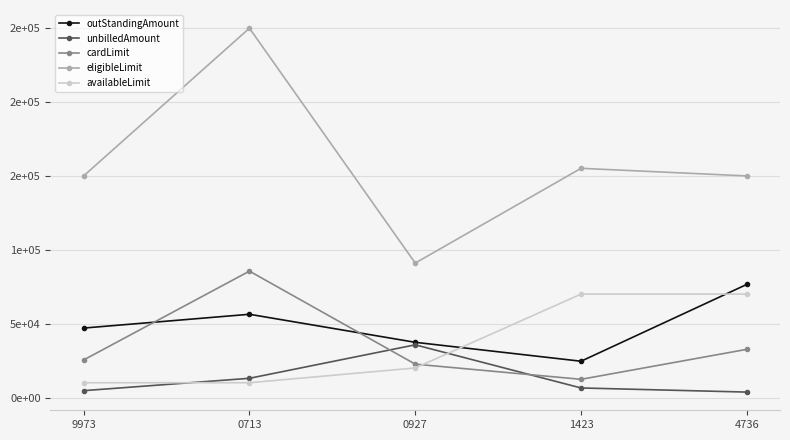

How many data points in eligibleLimit are less than 150000?

1